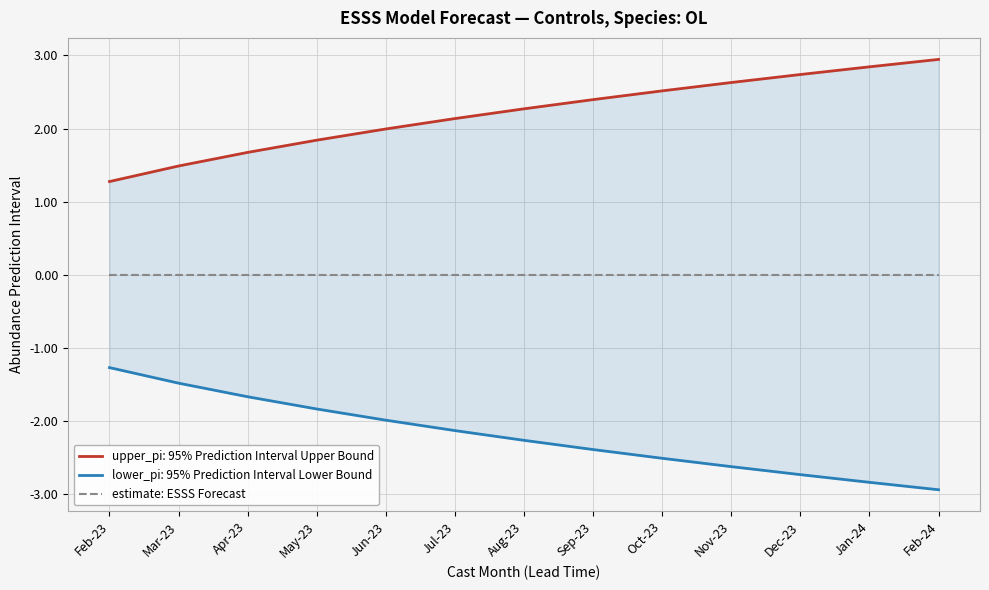

At which category does the chart reach its minimum across all series?

Feb-24